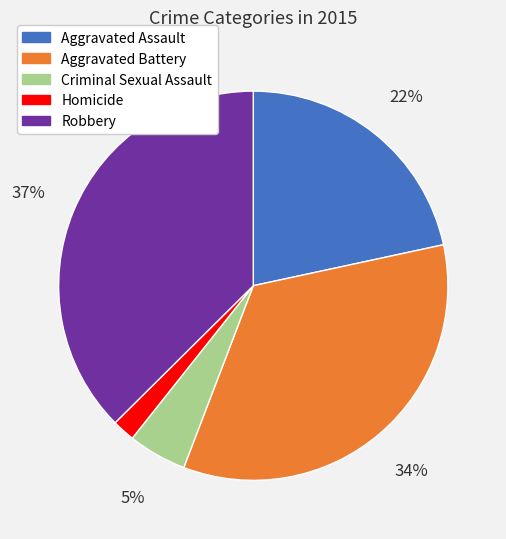

To the nearest percent, what portion does Aggravated Assault represent?

22%